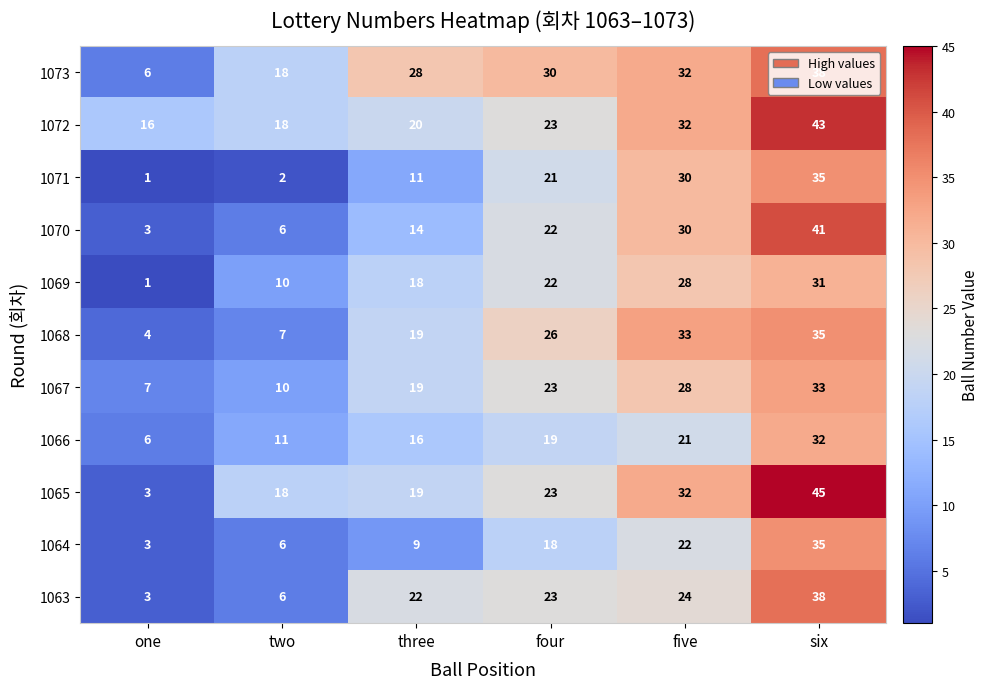

Which series has the largest range (max minus min)?

1065